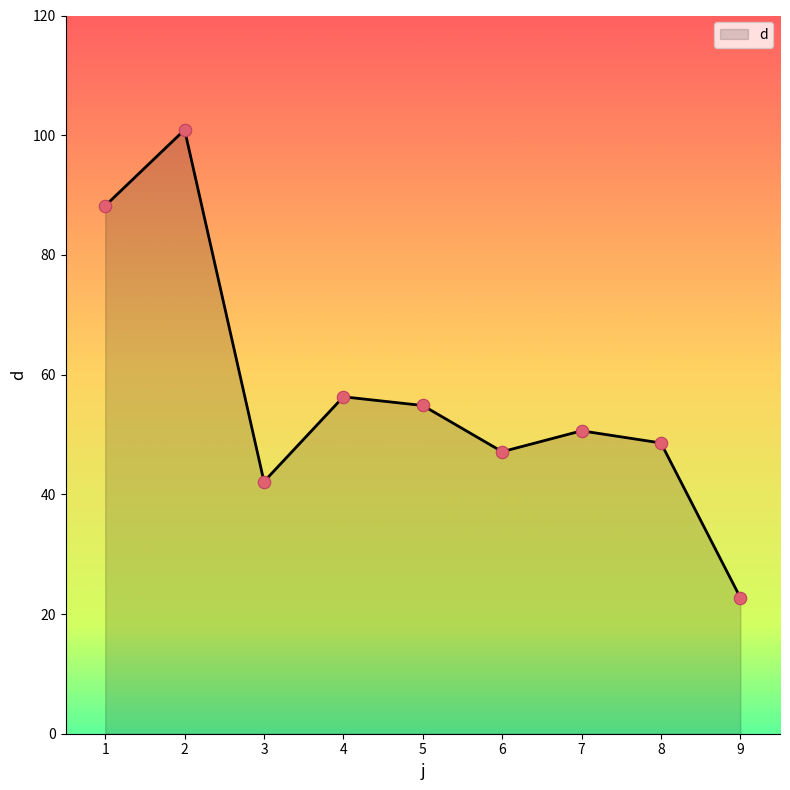

What is the change in value from 6 to 9?

-24.4